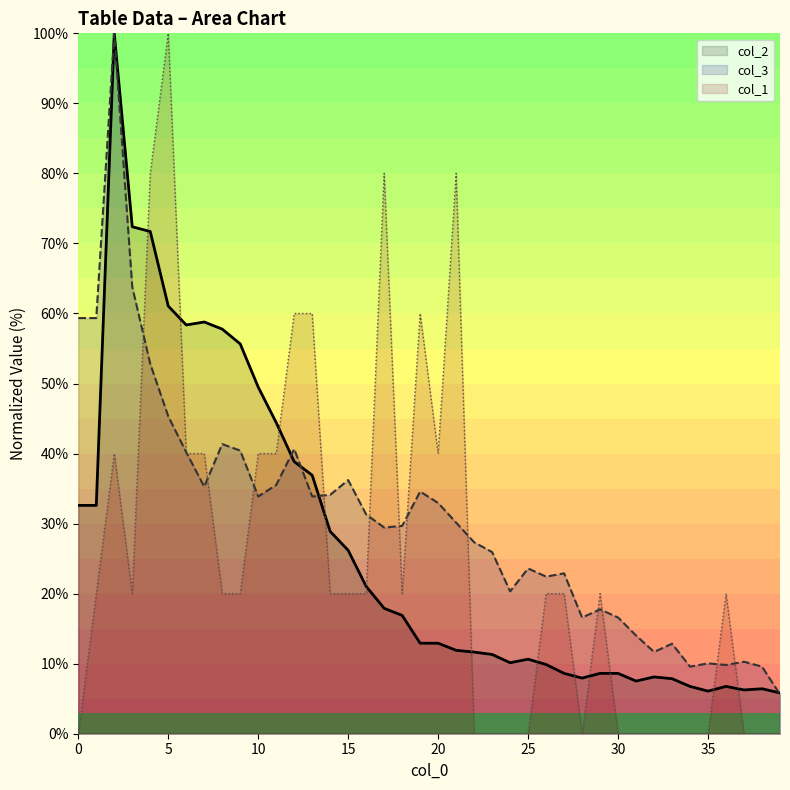

Between 6 and 38, which series saw the biggest shift?

col_2